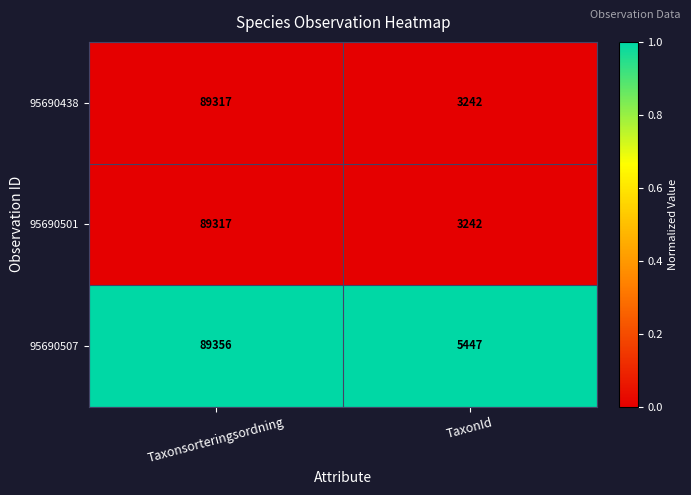

True or false: 95690438 has a value of 1468 at TaxonId.

False